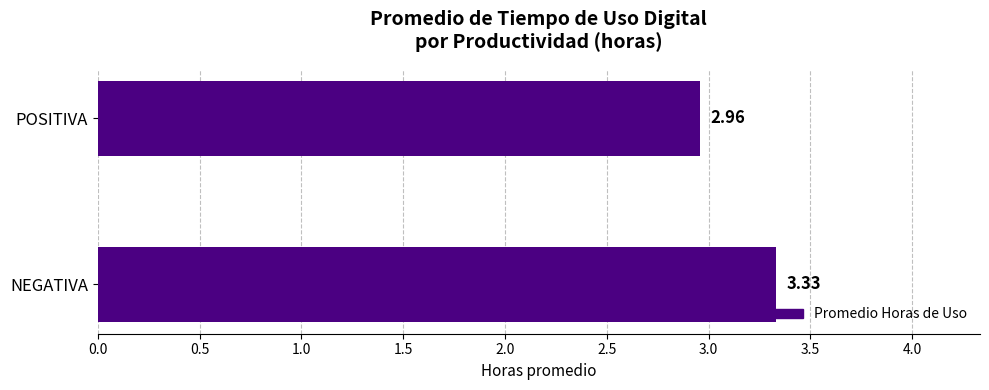

Rank the categories by value from lowest to highest.

POSITIVA, NEGATIVA